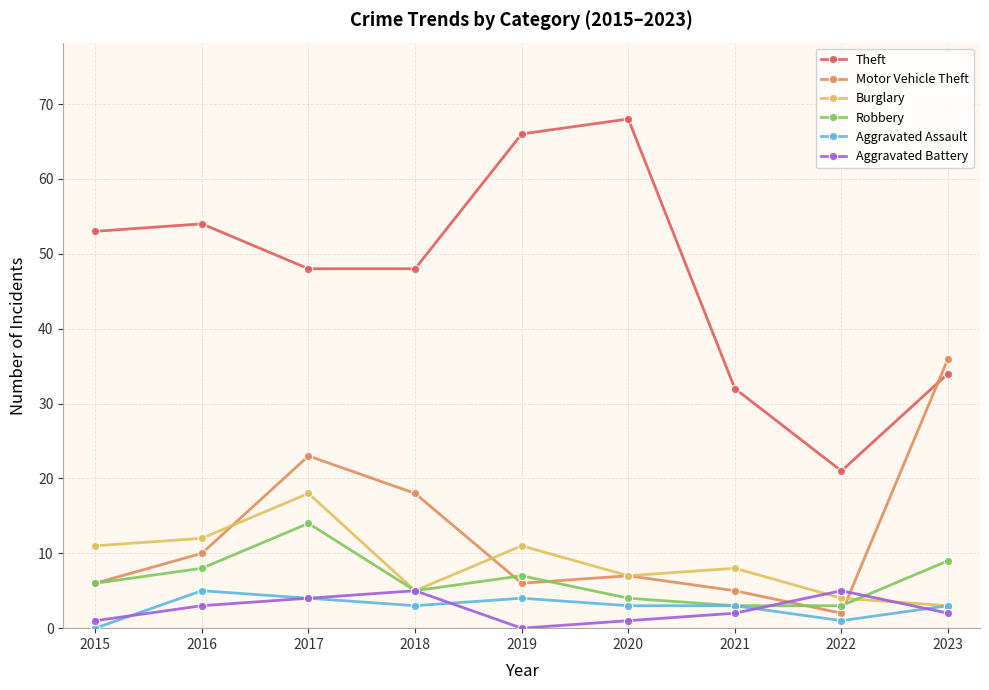

Which series has the widest spread of values?

Theft